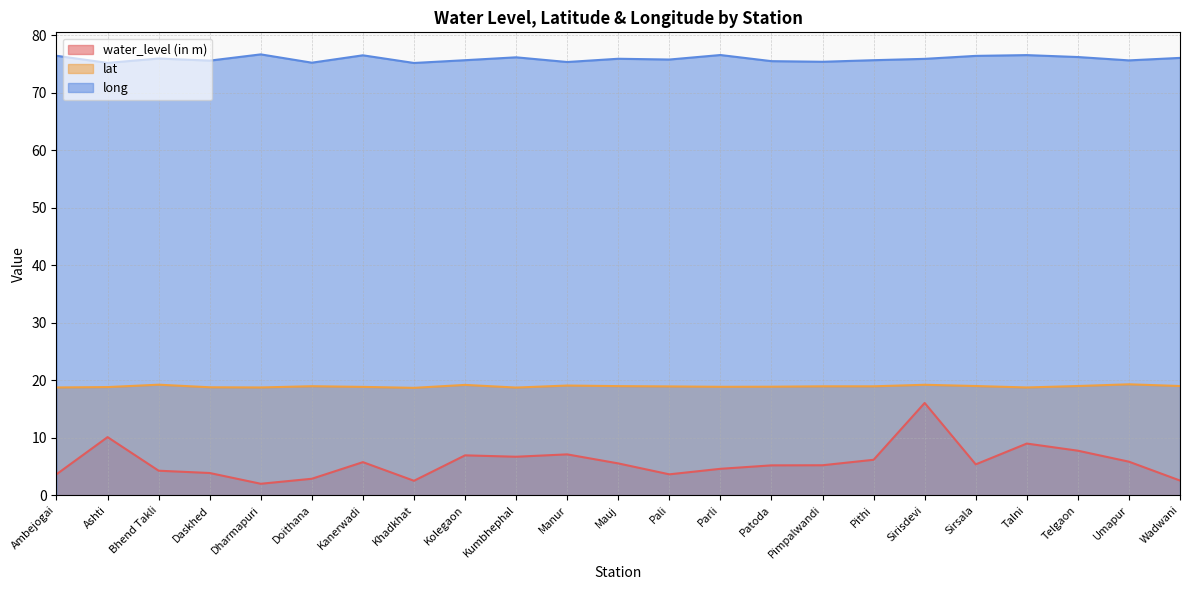

Rank the series at Dharmapuri from lowest to highest value.

water_level (in m), lat, long